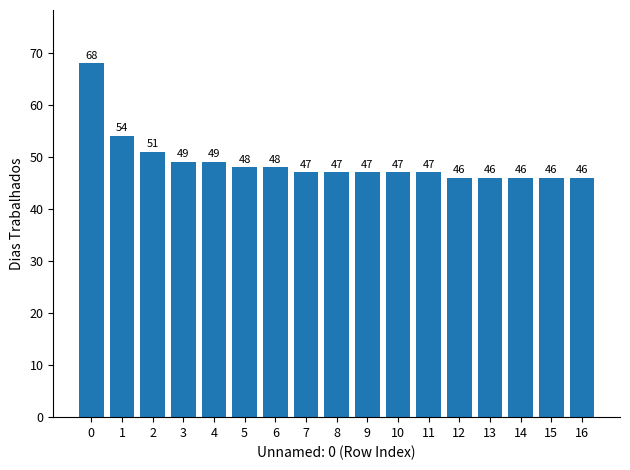

What is the greatest value displayed?

68